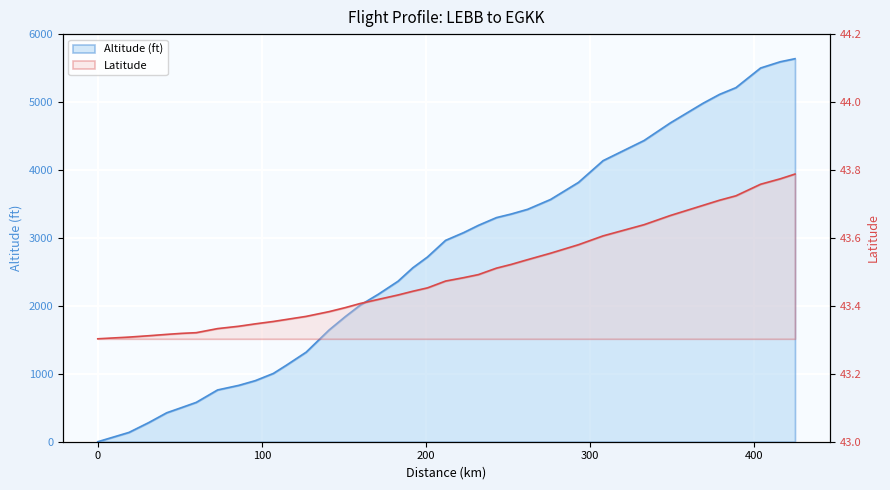

After their last crossing, which series has the higher values: Altitude (ft) or Latitude?

Altitude (ft)